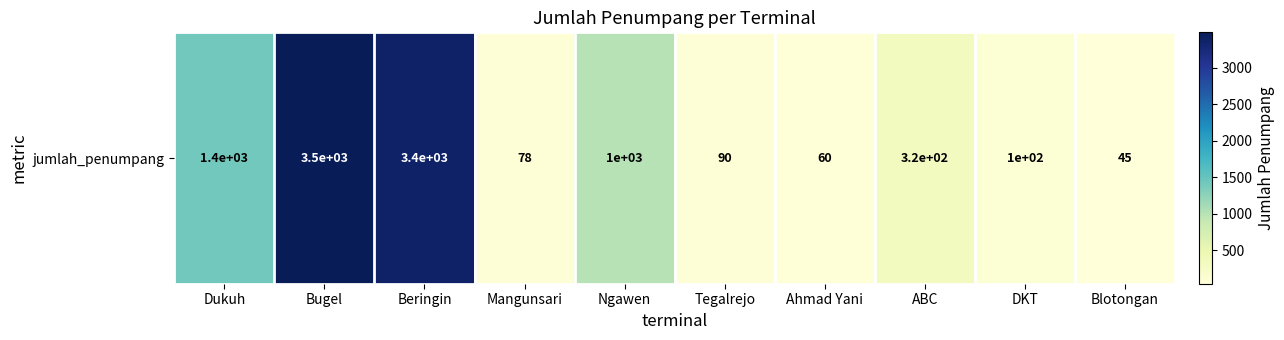

The chart shows a value of 78 at Mangunsari. True or false?

True